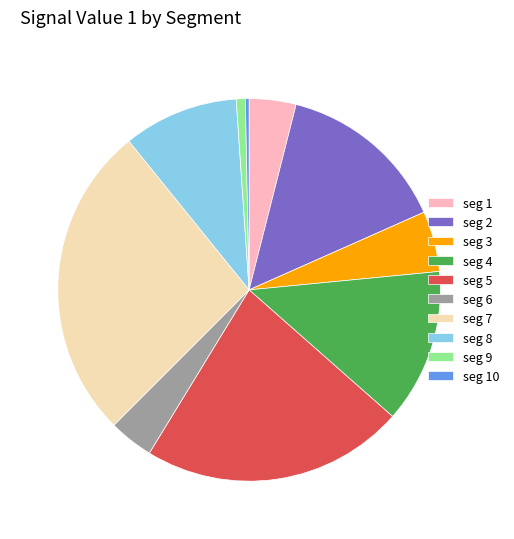

Do seg 9 and seg 8 together represent more than half of the pie?

No